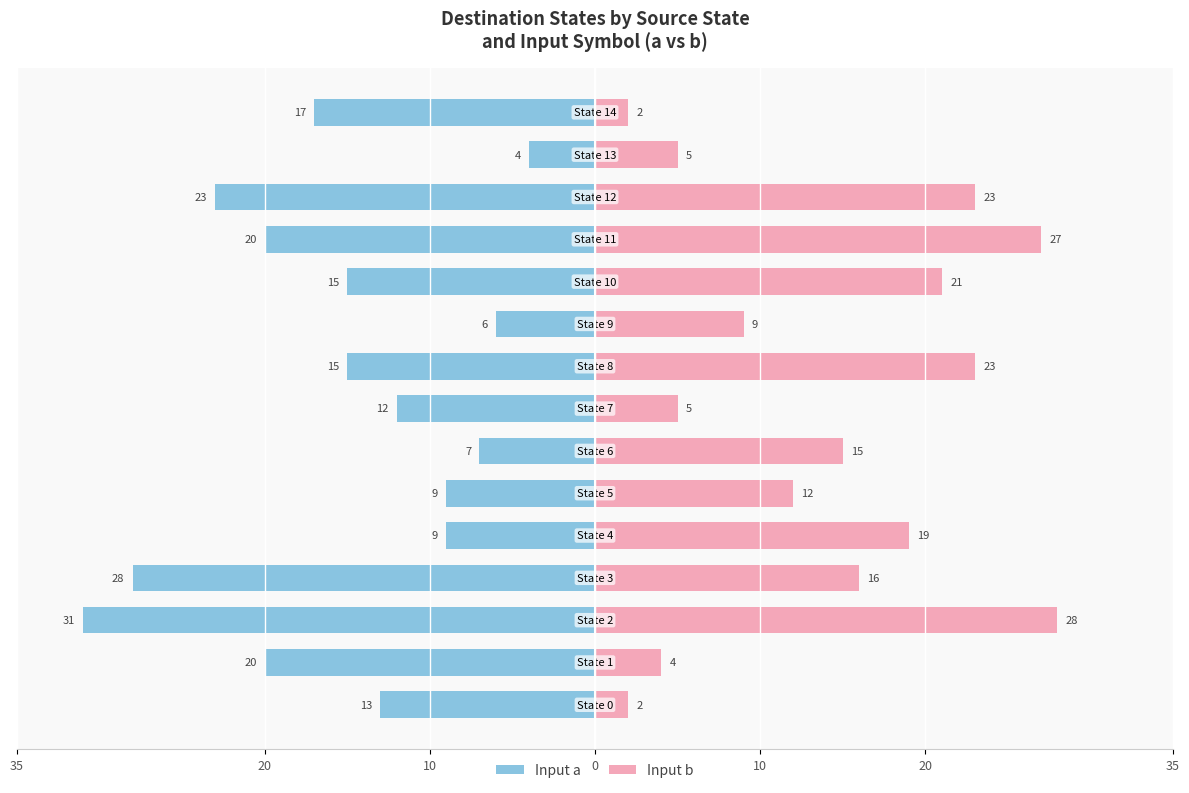

How many data points in Input a are less than -15?

6